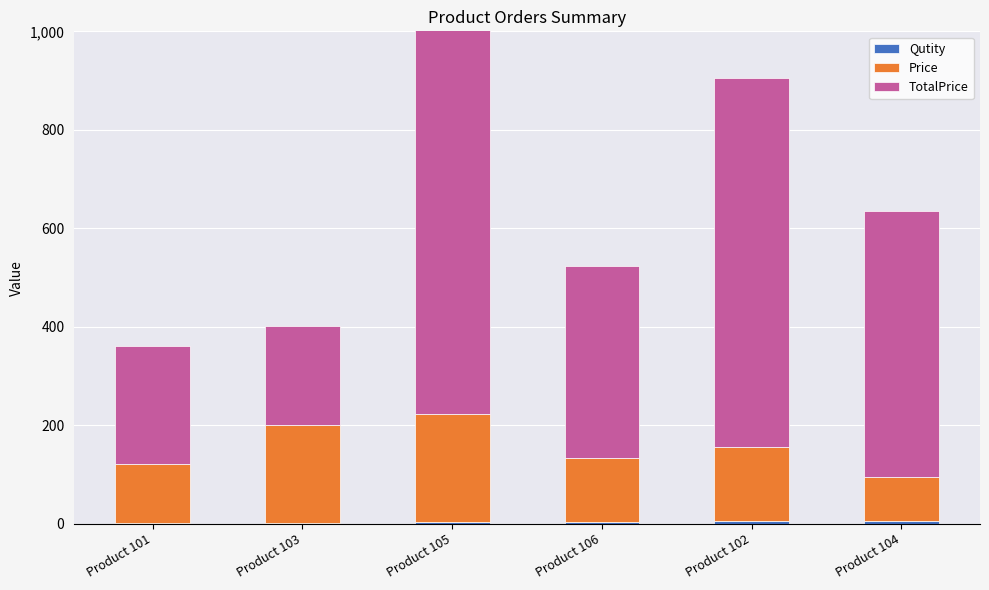

Reading right to left, what are all the values shown in this chart?

Qutity: 6	5	3	4	1	2
Price: 90	150	130	220	200	120
TotalPrice: 540	750	390	880	200	240